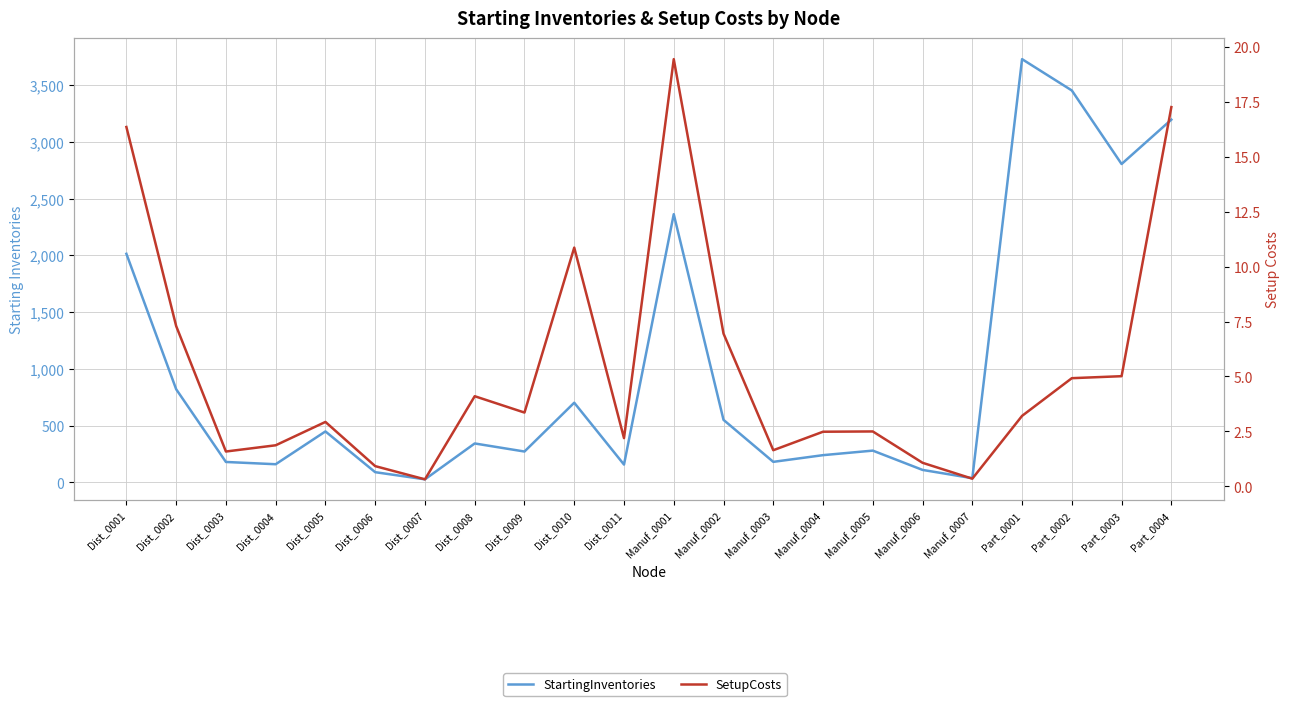

What is the total value across all series at Manuf_0007?

37.4